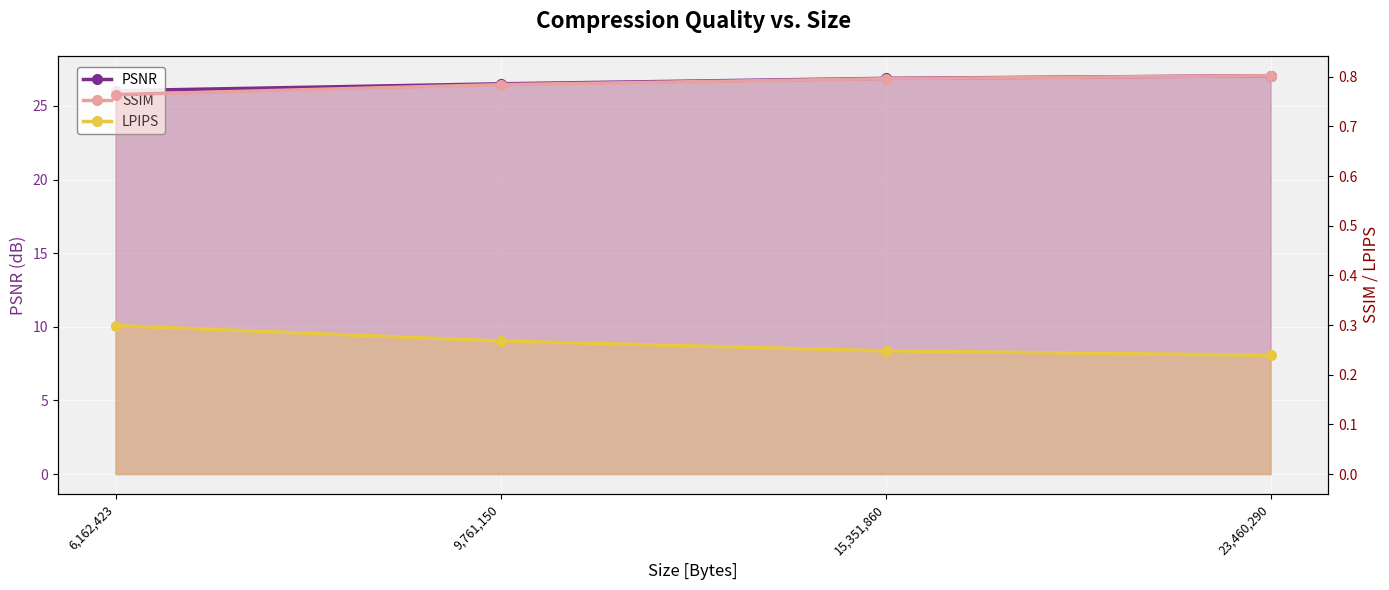

What is the value of the SSIM point at the 1st from the left?

0.8